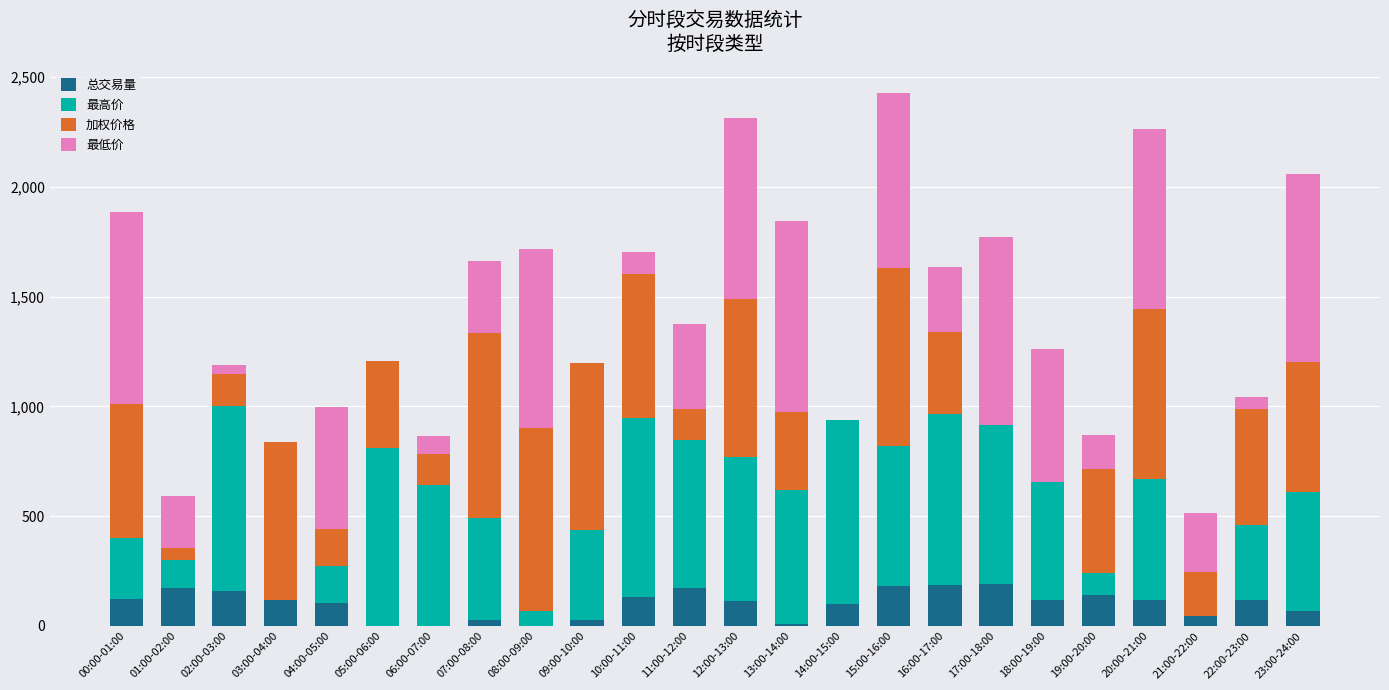

What is the average value of the 总交易量 series?

101.2